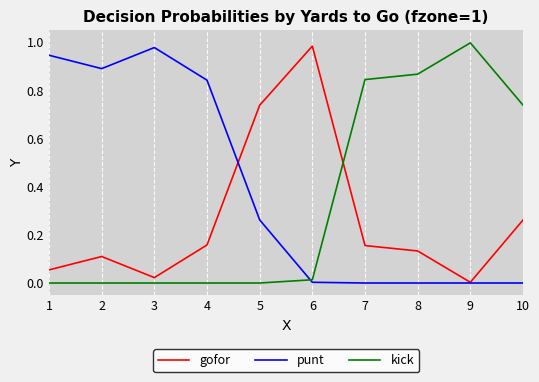

Between which two adjacent categories do gofor and kick first intersect?

6 and 7